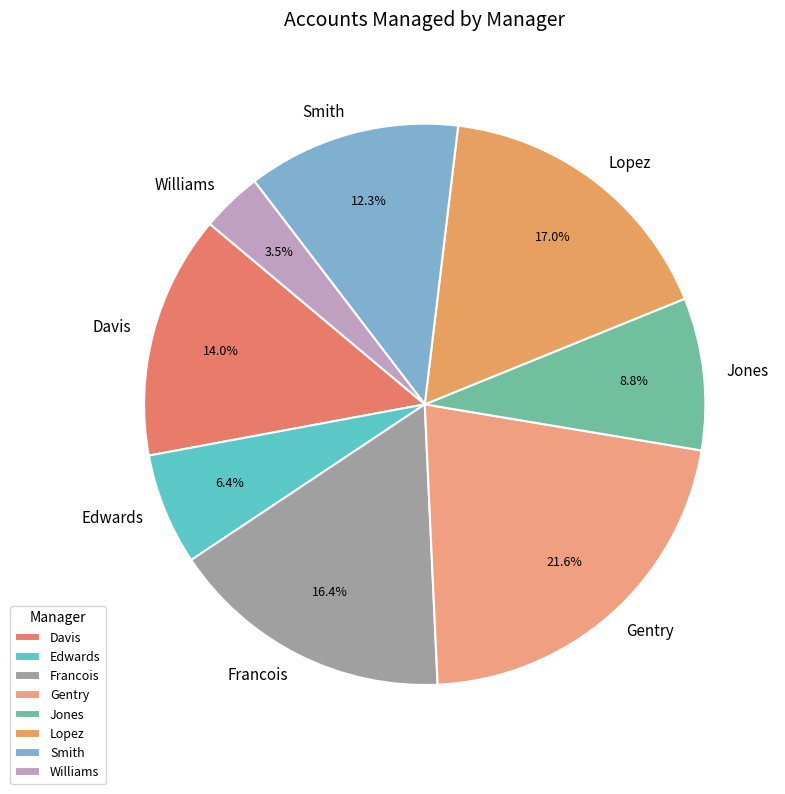

How much of the chart is everything except Francois?

83.6%